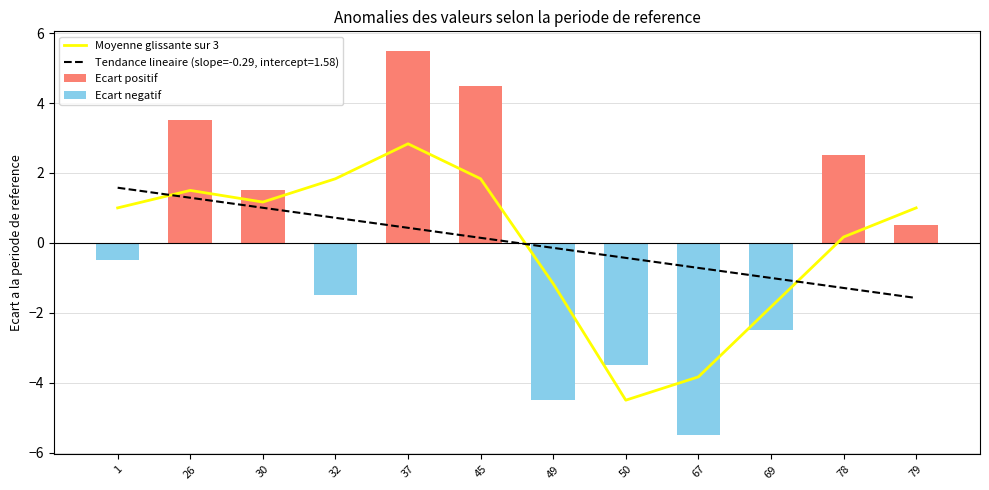

List the series in order of their overall mean, lowest first.

Ecart negatif, Moyenne glissante sur 3, Ecart positif